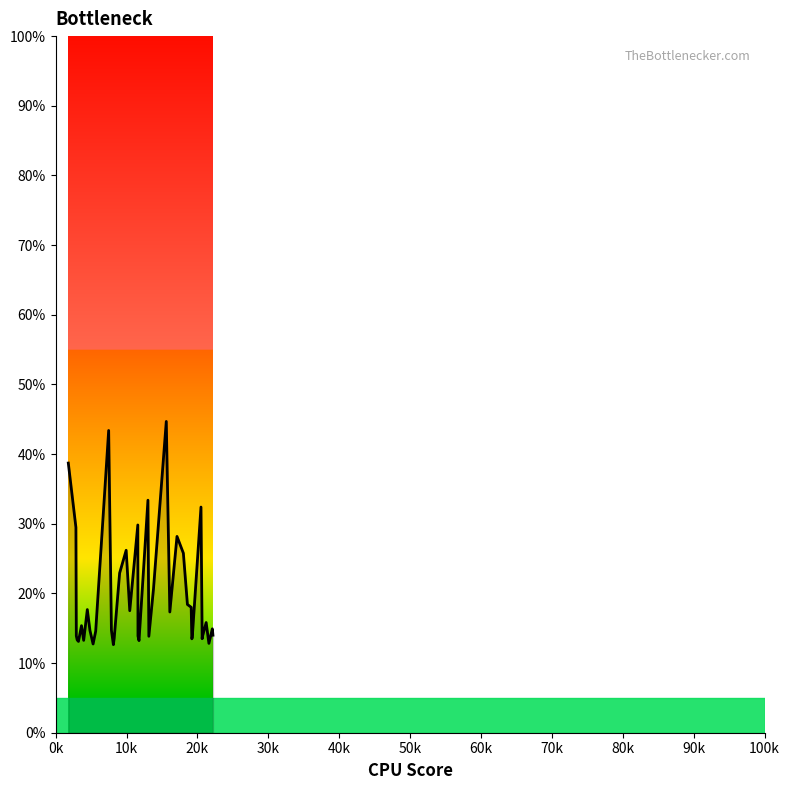

What is the minimum value shown in the chart?

12.6